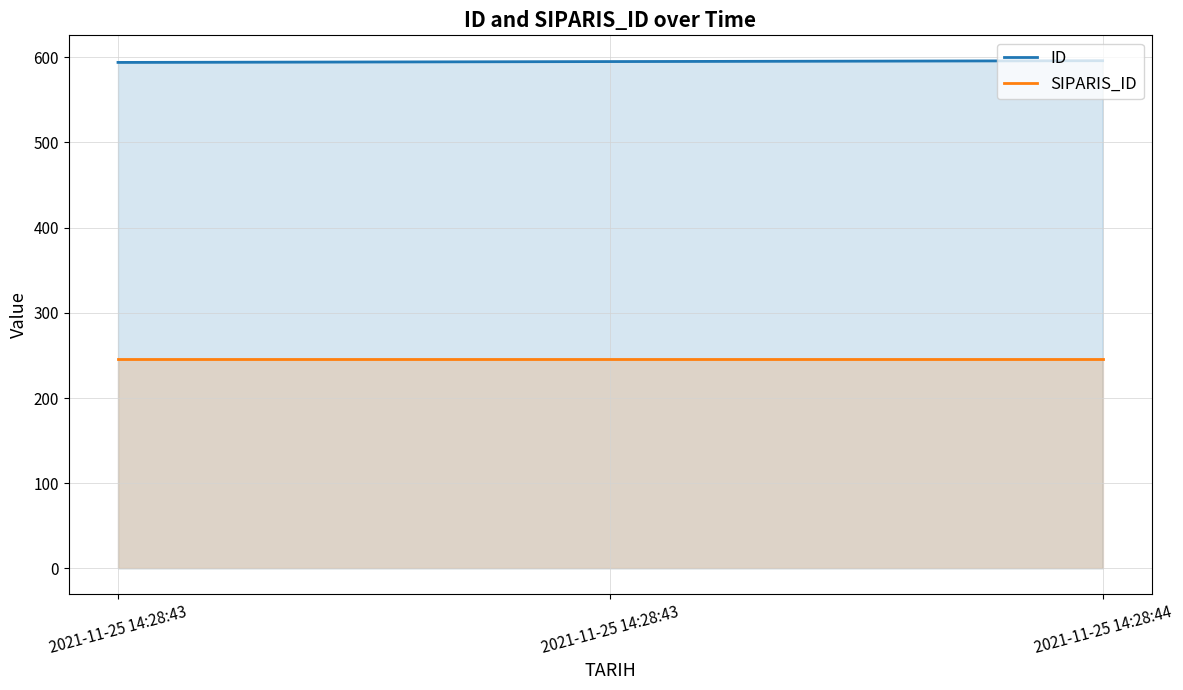

At which label does ID first exceed 595?

2021-11-25 14:28:44